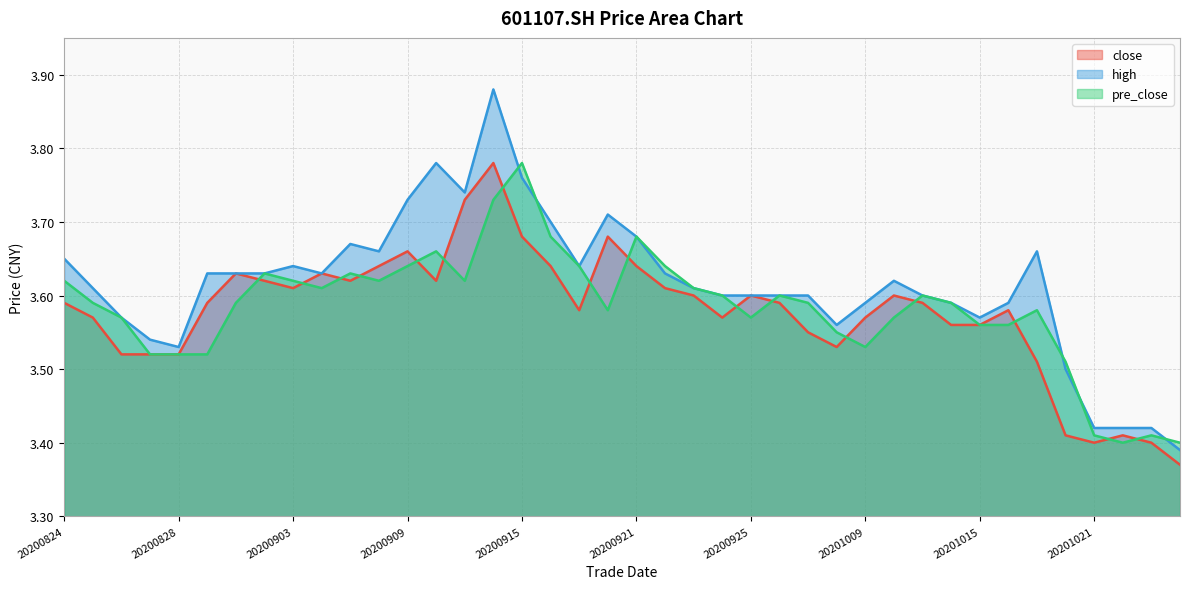

True or false: high and close intersect in this chart.

False